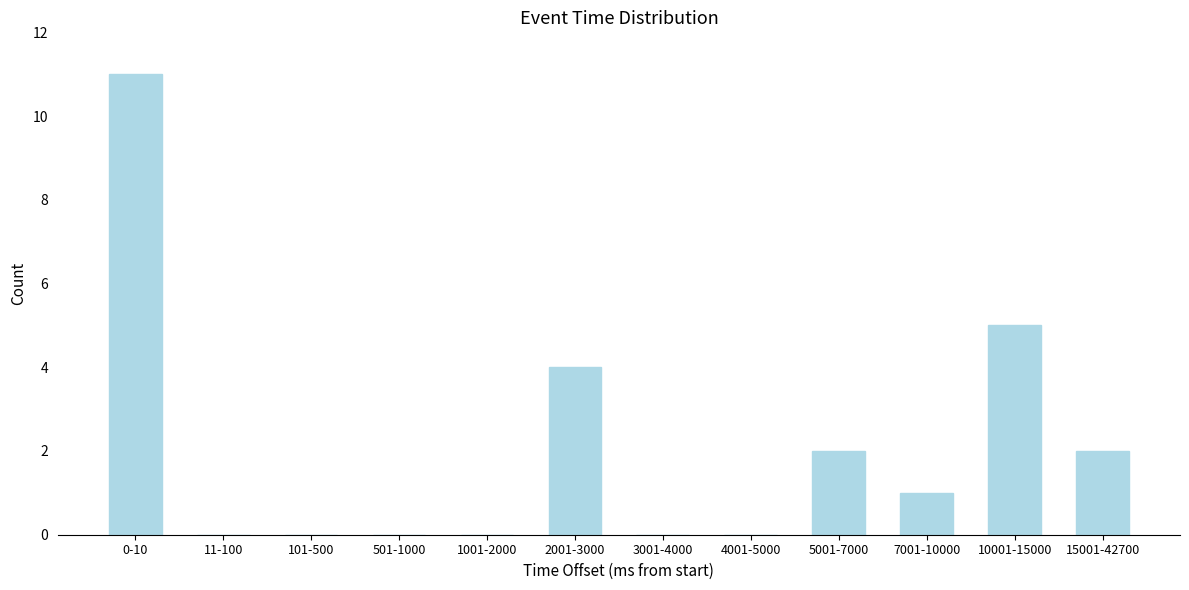

Reading right to left, list all the values displayed in this chart.

15001-42700=2	10001-15000=5	7001-10000=1	5001-7000=2	4001-5000=0	3001-4000=0	2001-3000=4	1001-2000=0	501-1000=0	101-500=0	11-100=0	0-10=11